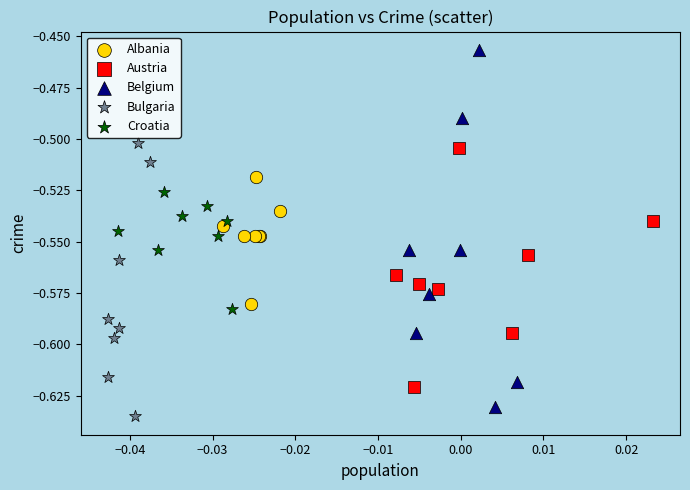

What are all the series names shown in the legend?

Albania, Austria, Belgium, Bulgaria, Croatia